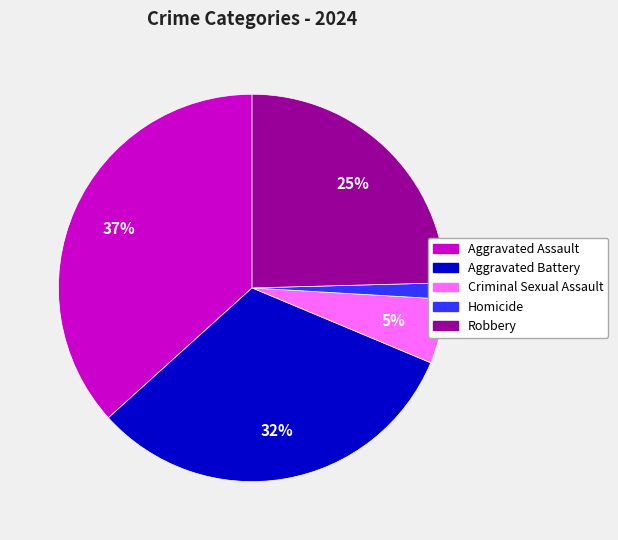

Is Criminal Sexual Assault the majority of the pie?

No